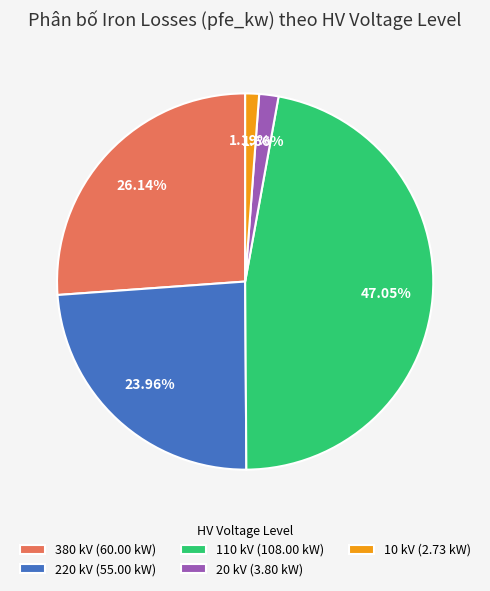

Is there any slice that represents more than half of the pie?

No